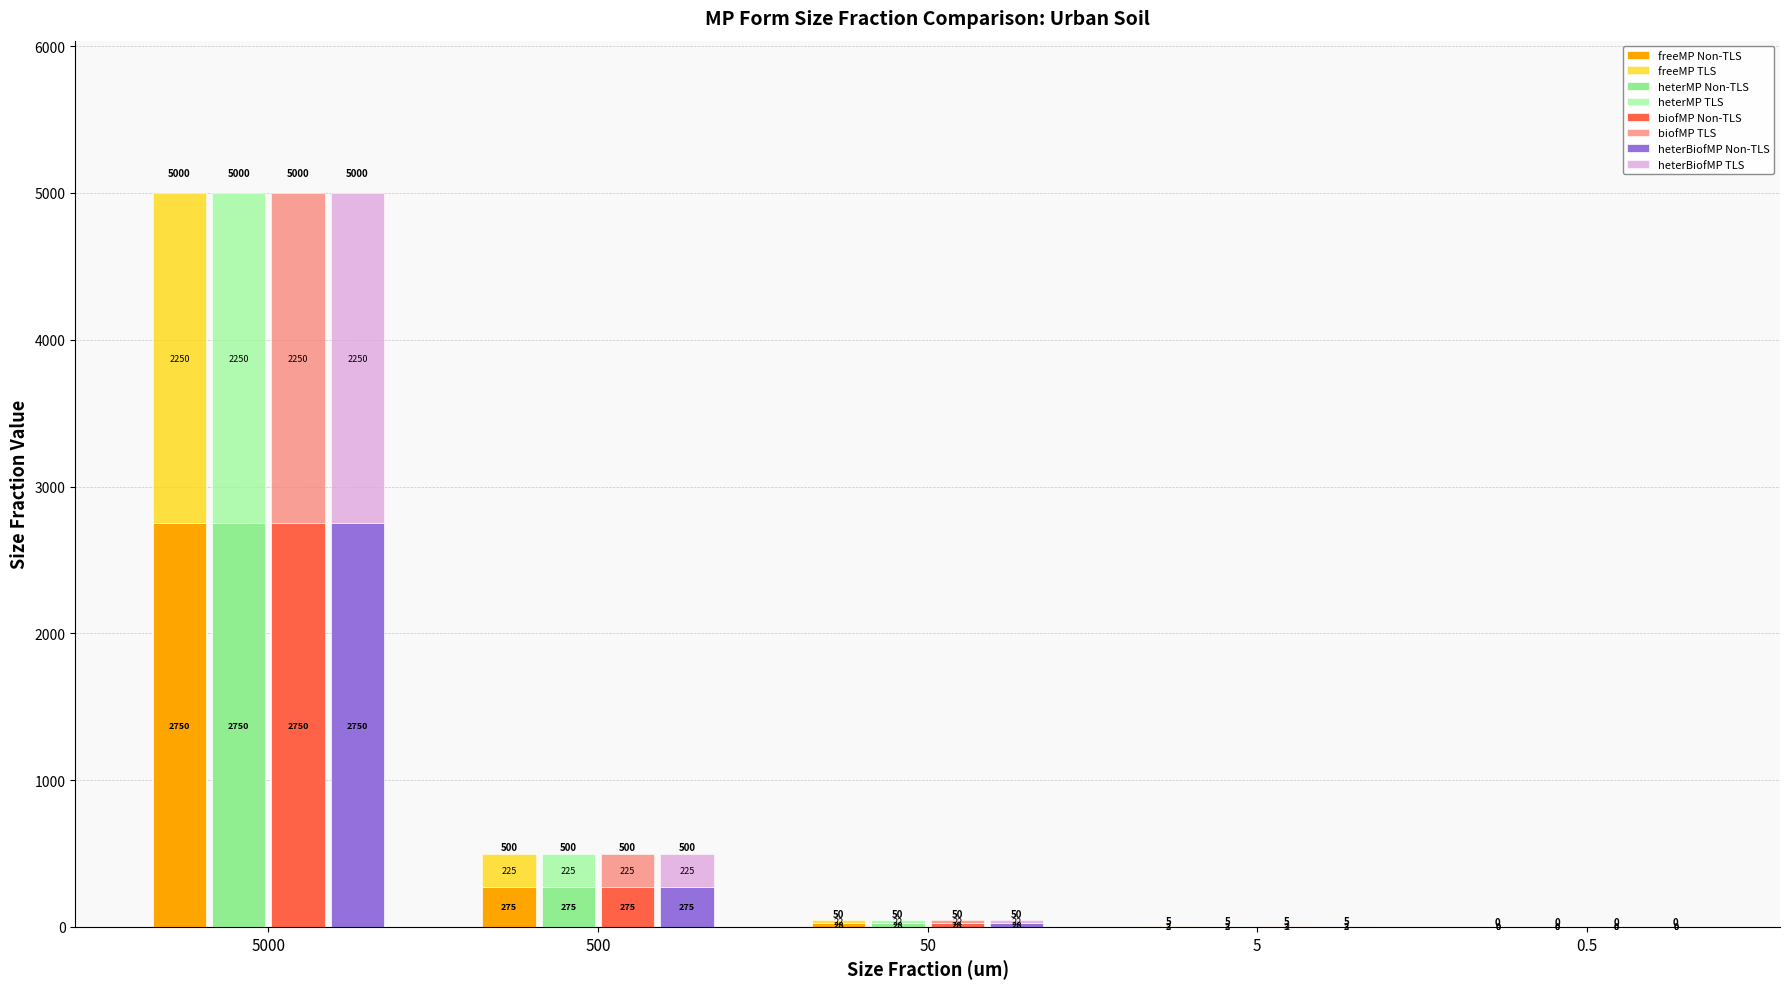

What position from the right is 5?

2